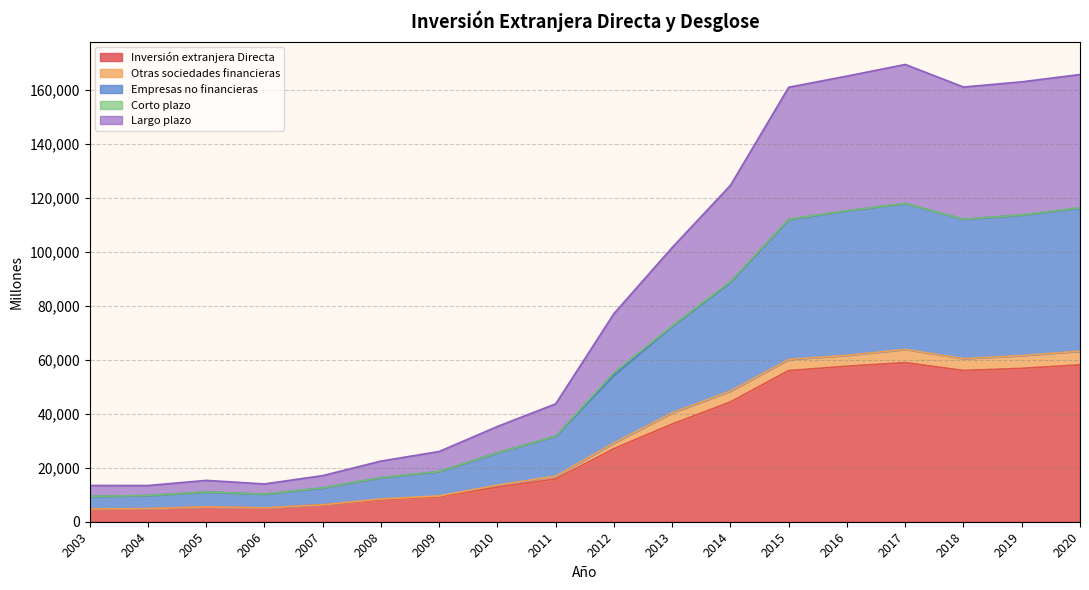

True or false: Largo plazo and Otras sociedades financieras cross at least once.

False